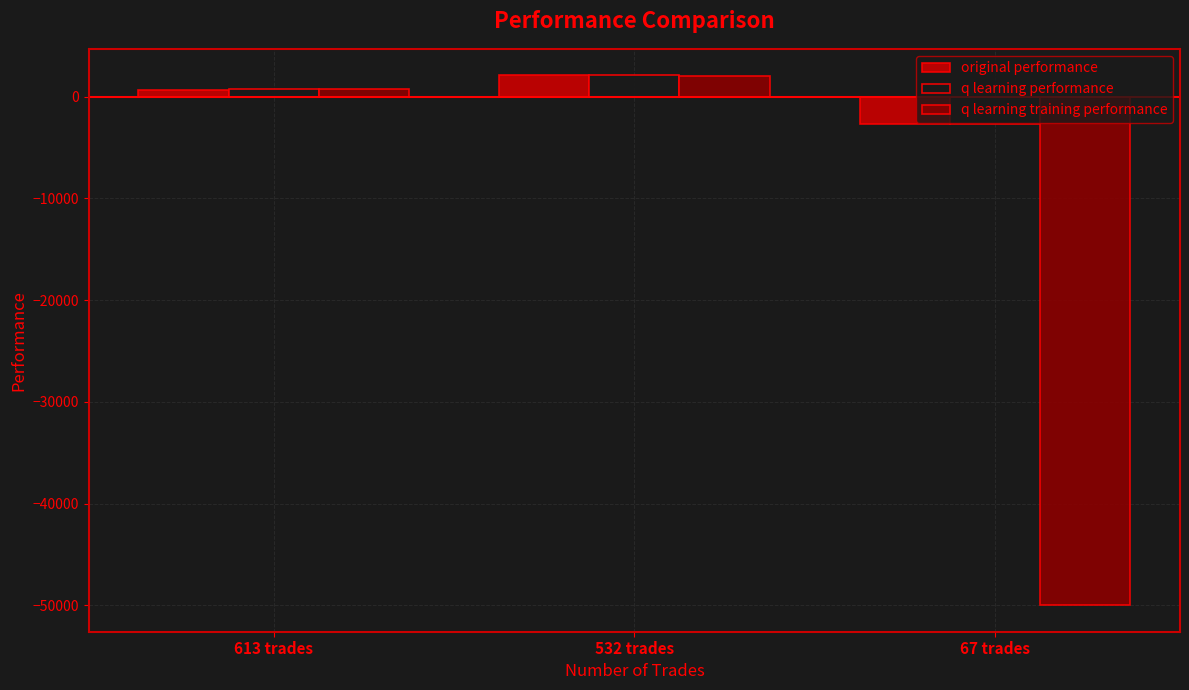

The value of original performance at 67 trades is -4840.5. True or false?

False